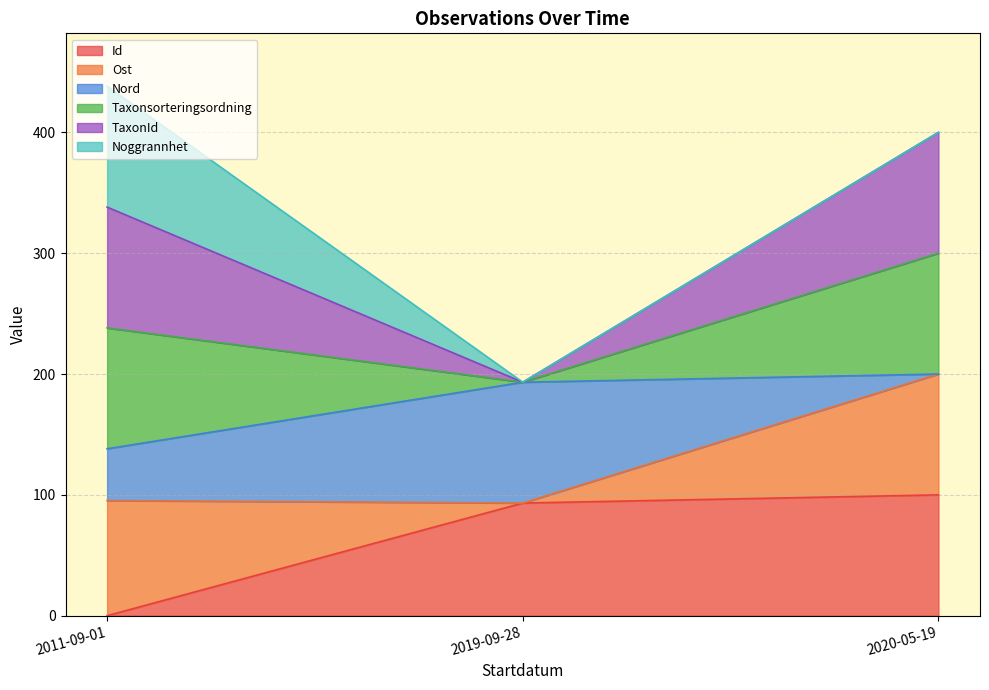

What is the label of the 3rd point from the left?

2020-05-19